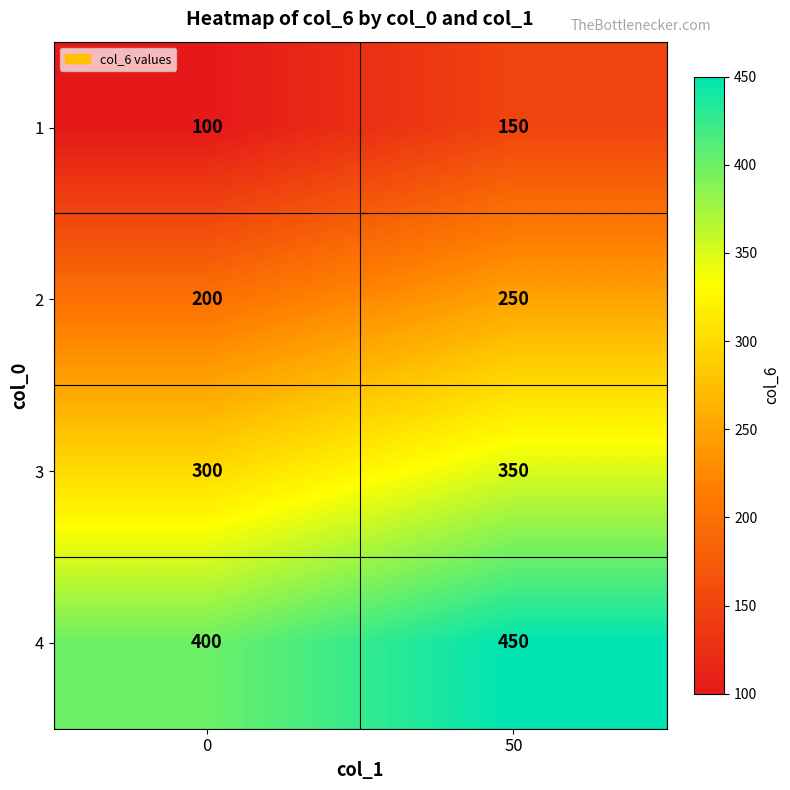

Rank the series by their maximum value, from highest to lowest.

4, 3, 2, 1